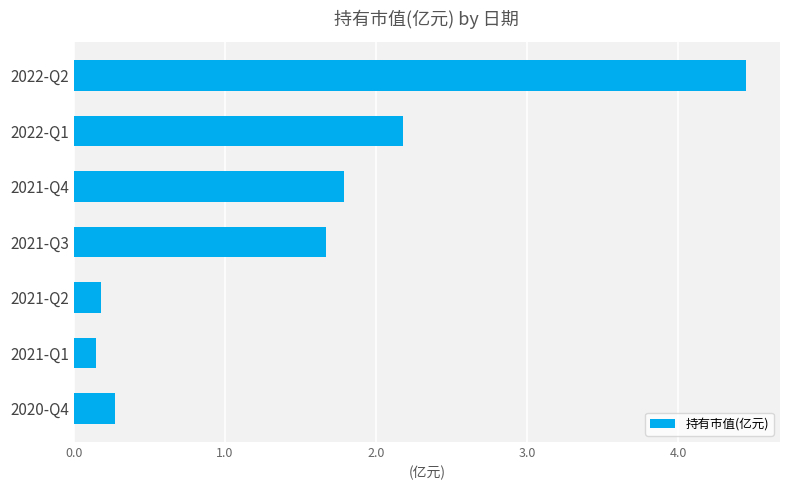

Is it true that the value at 2022-Q1 is 1.3?

False